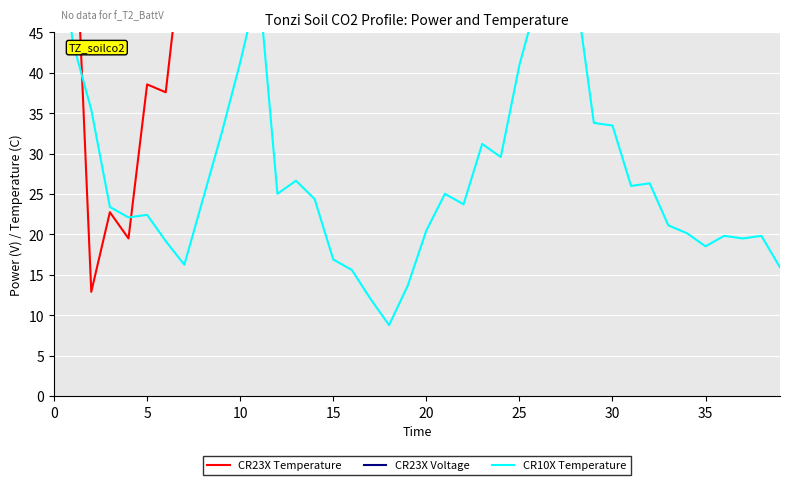

Does the chart display data point markers on the line(s)?

No